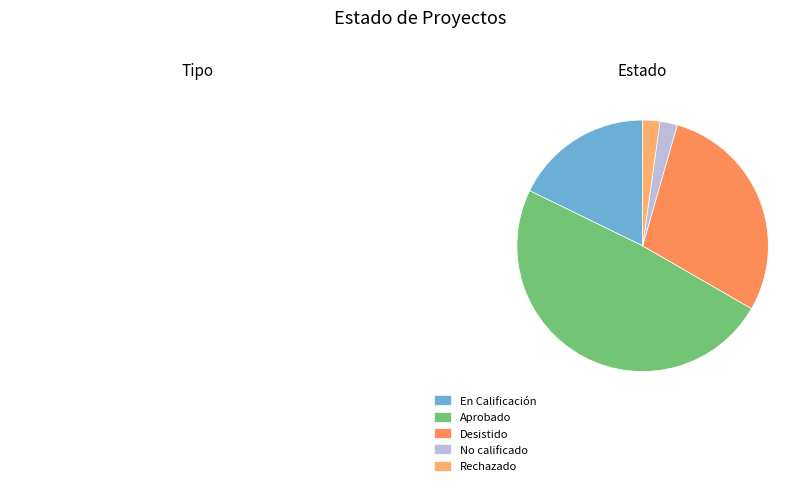

Is it true that Aprobado is 49% of the pie?

True